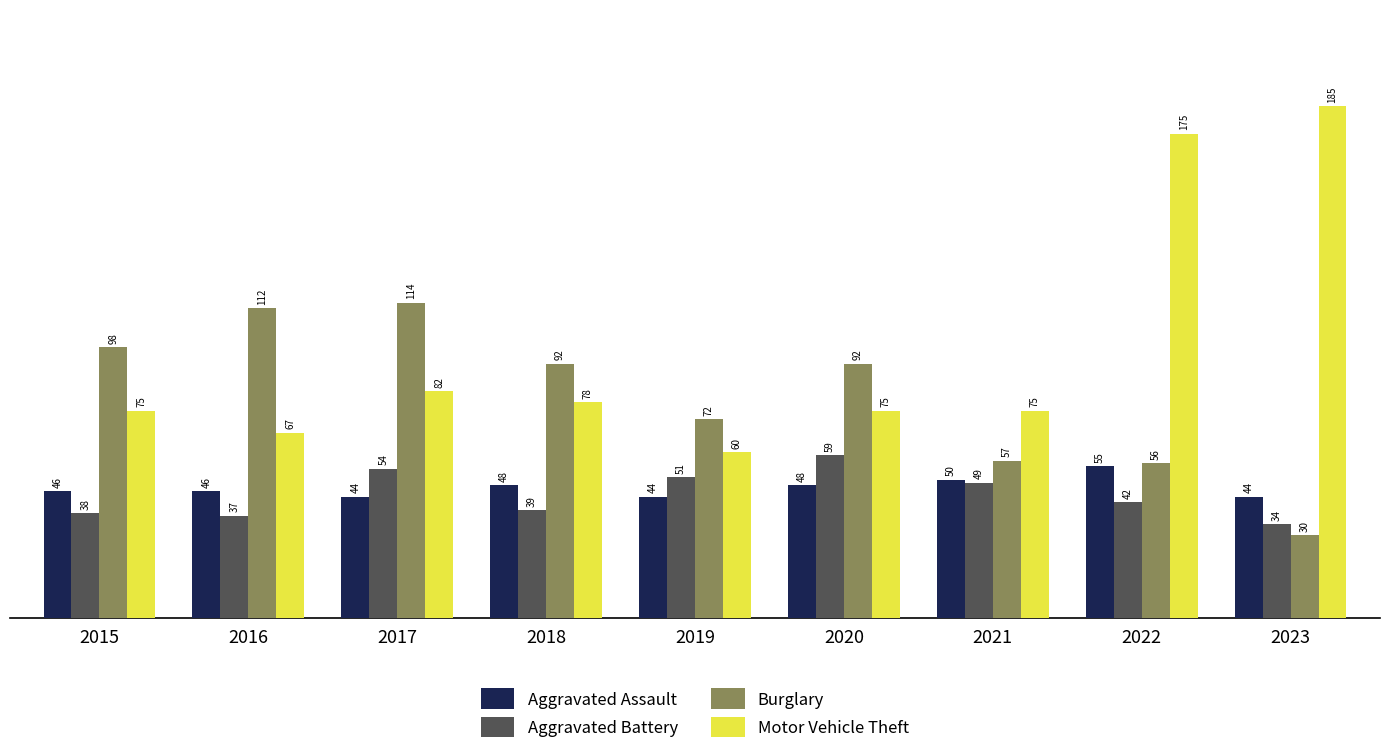

What is the average value of the Motor Vehicle Theft series?

97